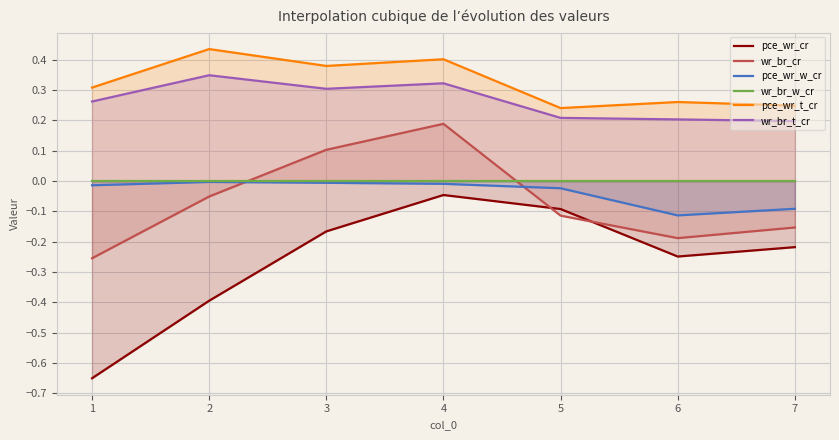

How many wr_br_t_cr values are between 0 and 1?

7